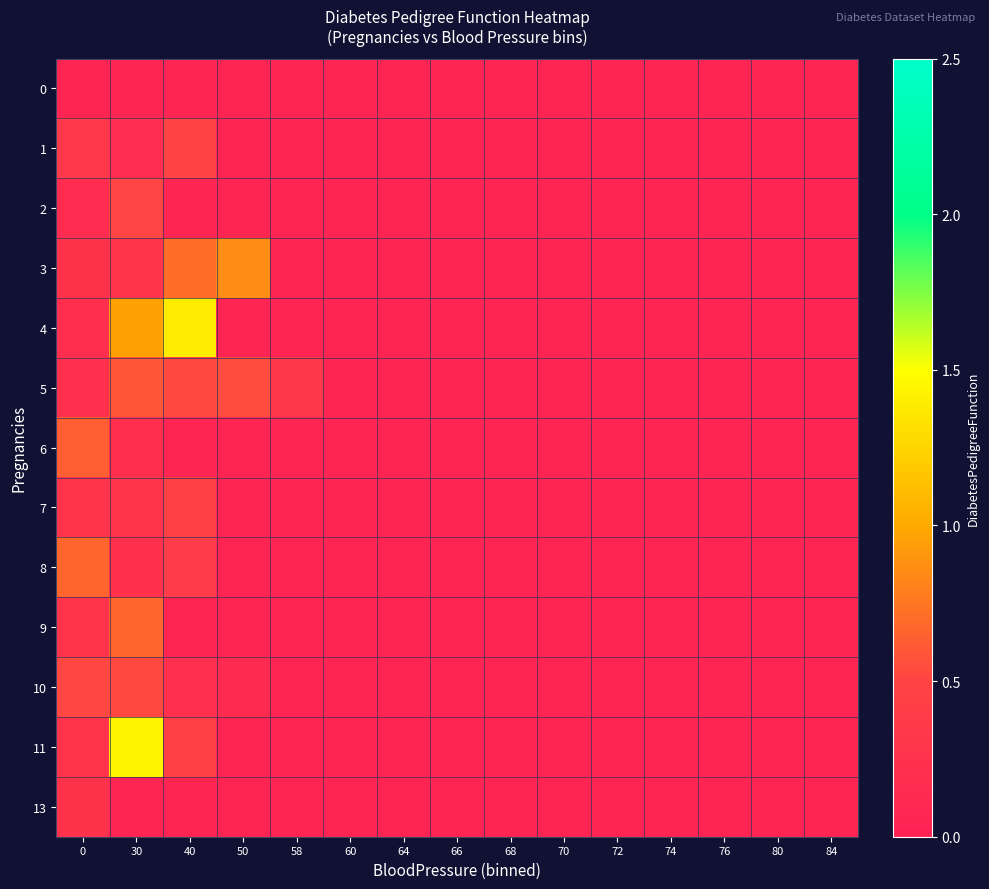

Which has a higher value, 84 or 64?

64